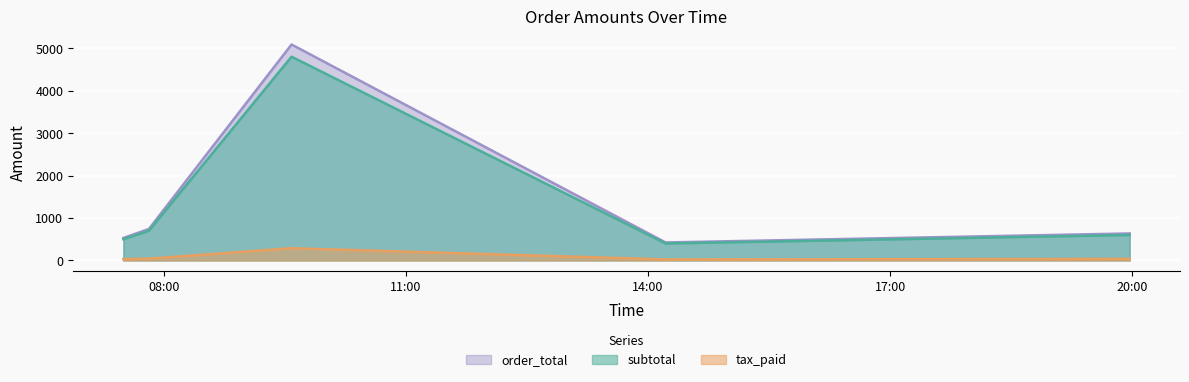

The value of tax_paid at 2016-09-01T14:13:00 is 13. True or false?

False